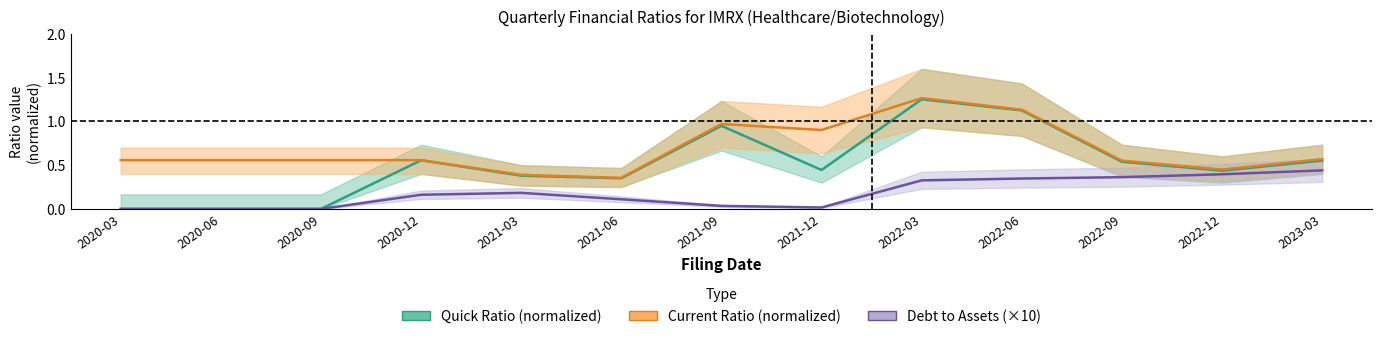

What position from the left is 2020-03?

1